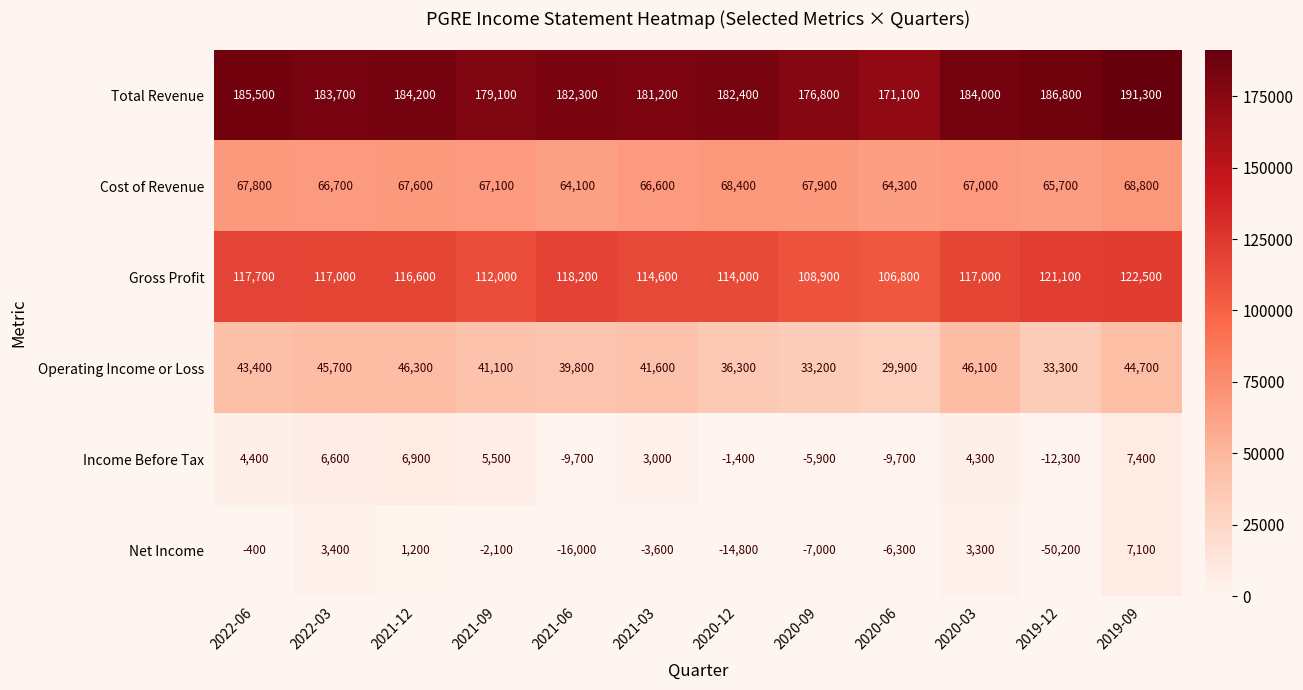

What is the difference between the maximum and minimum values in the Income Before Tax series?

19700